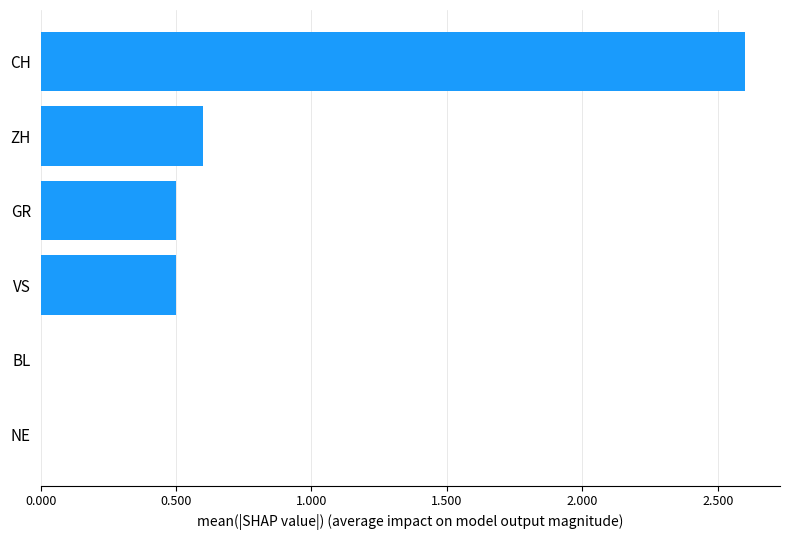

What is the change in value from NE to CH?

+2.6